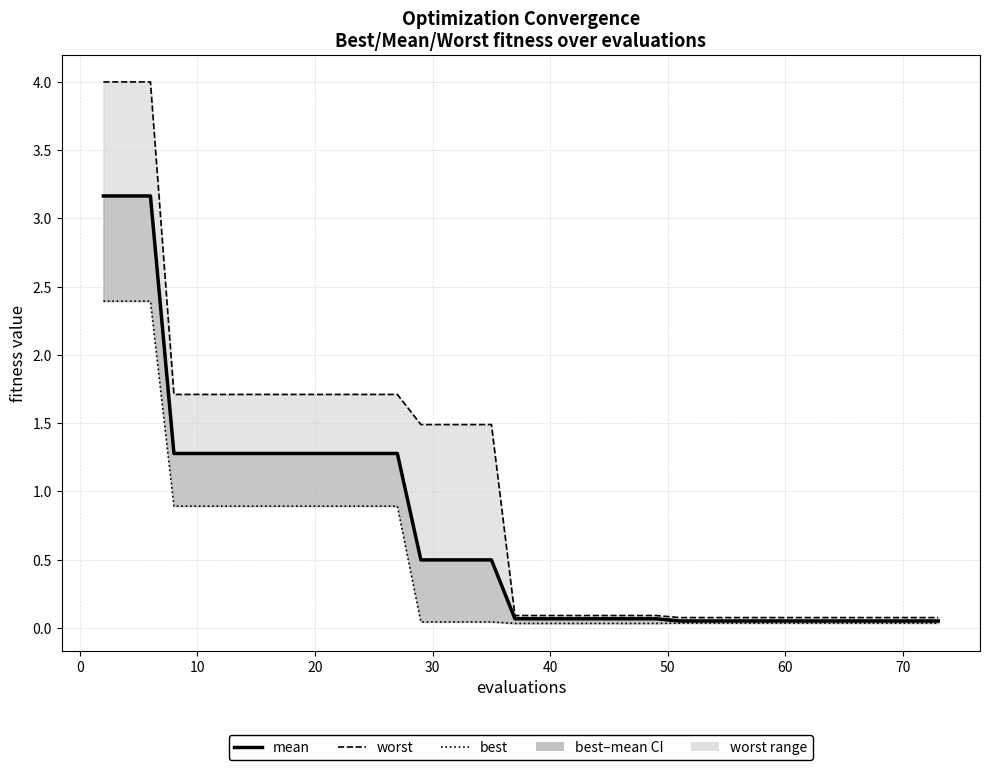

How many distinct data groups are displayed?

3